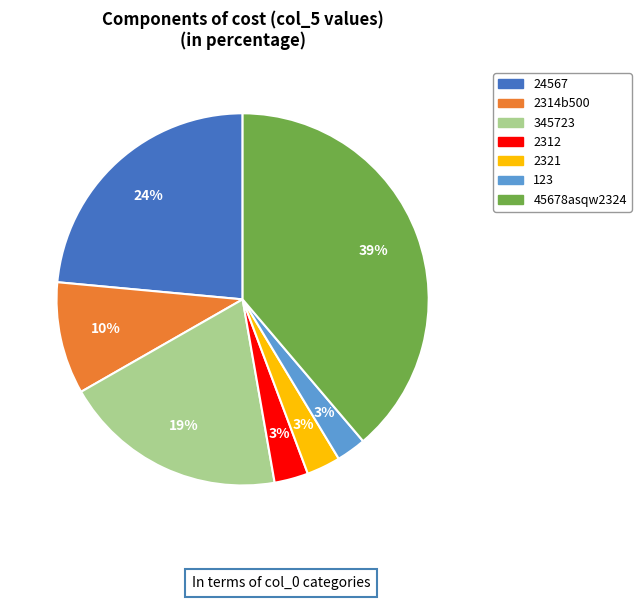

Does 24567 account for over 50% of the chart?

No